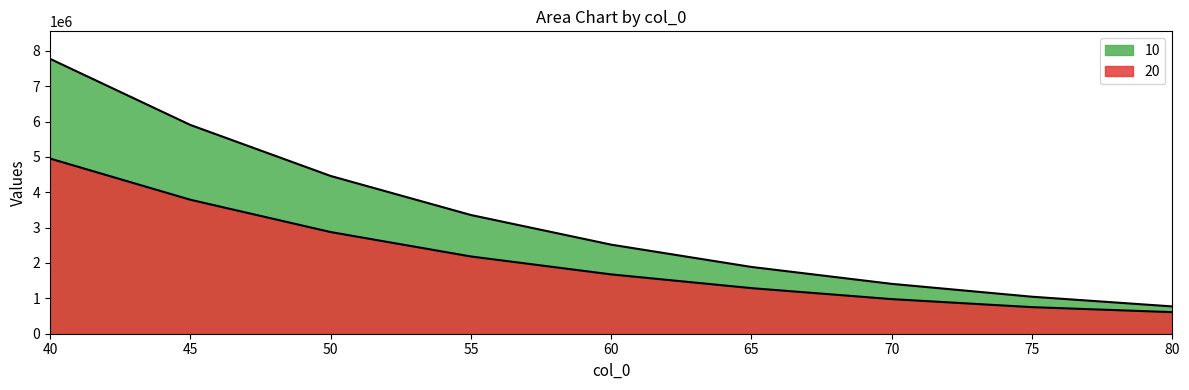

Is it true that 10 equals 5904517.1 at 45?

True